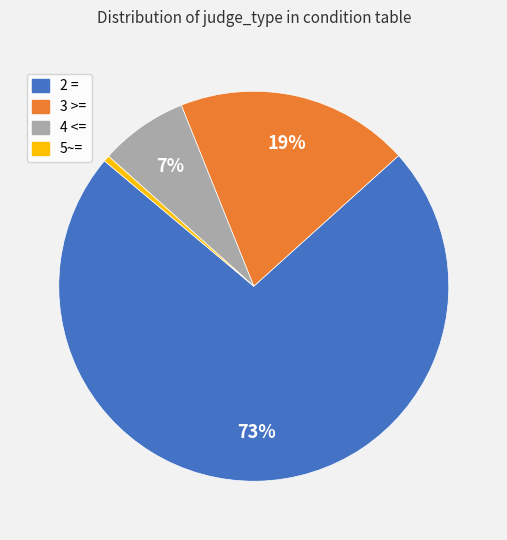

Is the sum of 2 = and 3 >= greater than half?

Yes